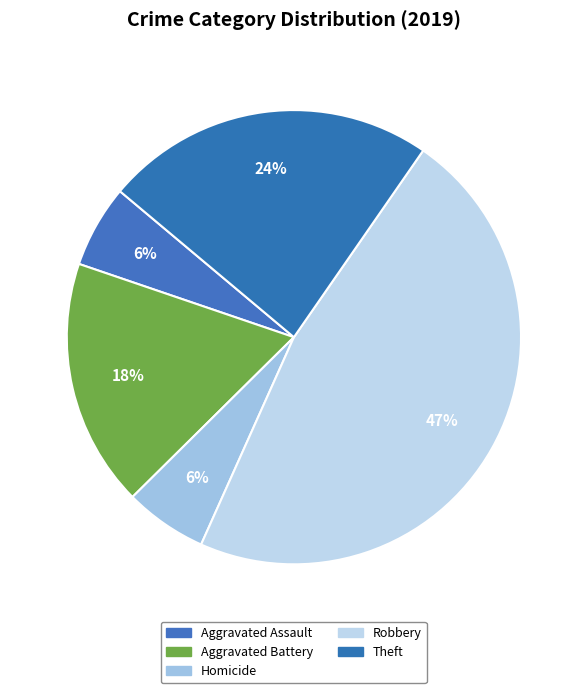

How many segments does this pie chart have?

5